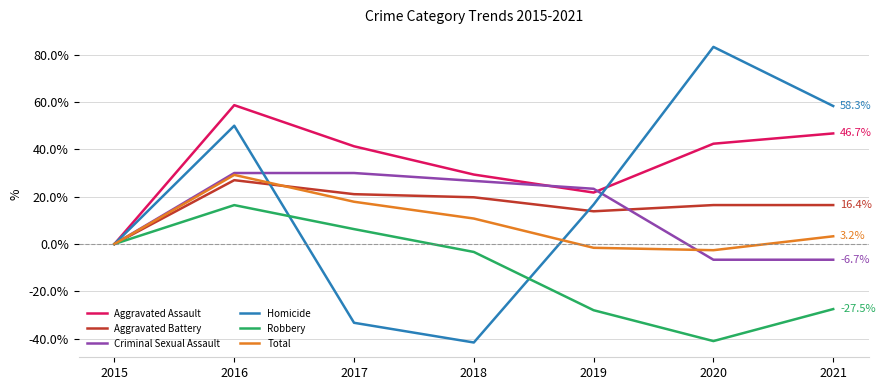

At 2021, list the series in order from smallest to largest.

Robbery, Criminal Sexual Assault, Total, Aggravated Battery, Aggravated Assault, Homicide